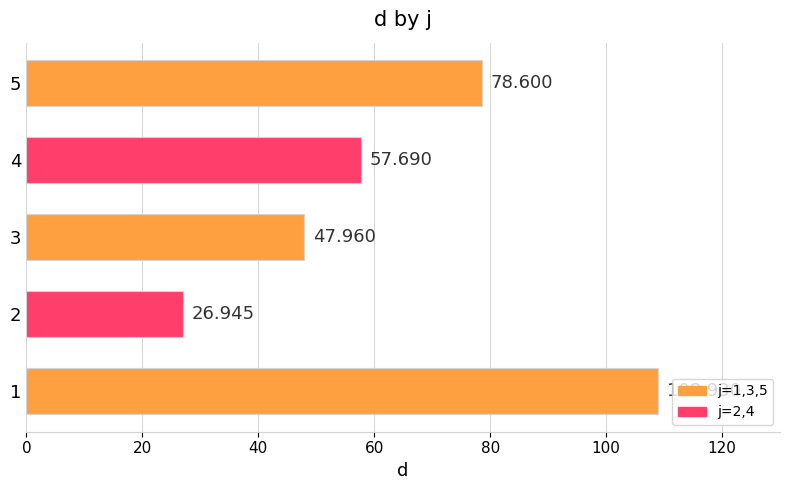

How many series are shown in this chart?

1